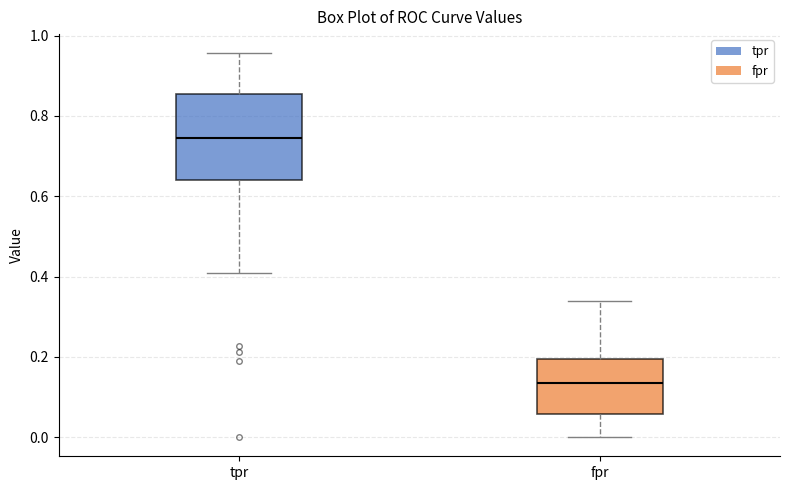

Comparing the boxes themselves (not the whiskers), which one is the tallest?

tpr